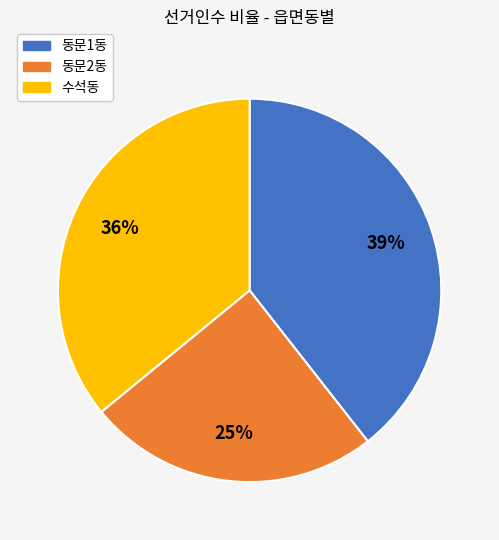

How many segments does this pie chart have?

3